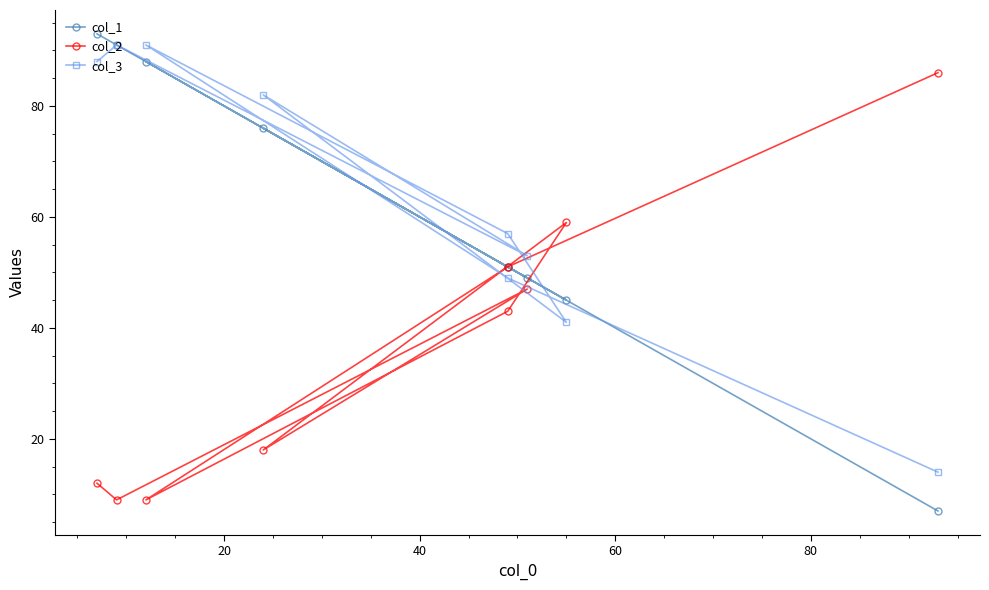

True or false: col_3 has a value of 157 at 0.

False